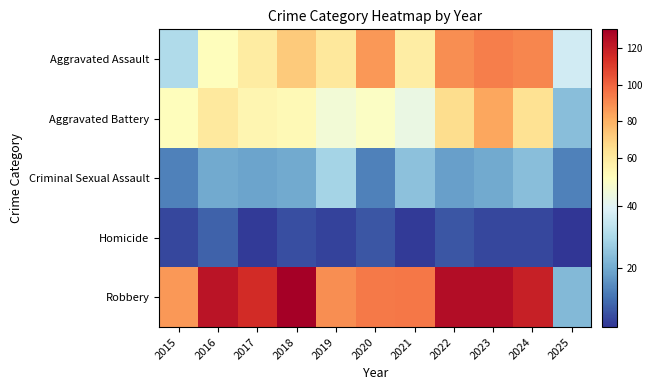

What is the maximum value shown in the chart?

130